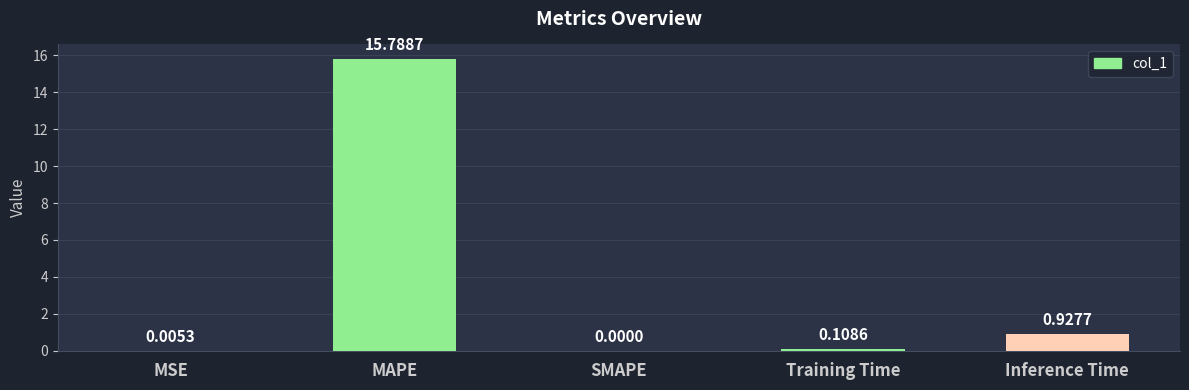

What is the change in value from MSE to Training Time?

+0.1